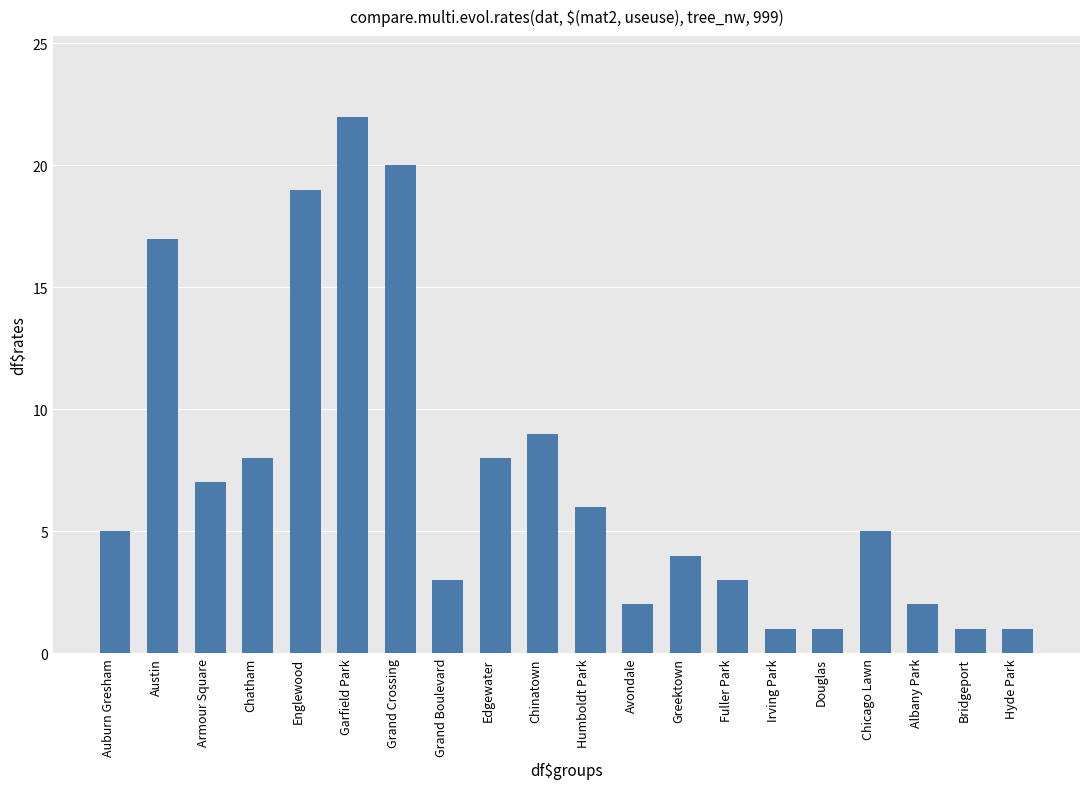

Approximately how many times larger is the value at Auburn Gresham compared to Chatham?

0.6